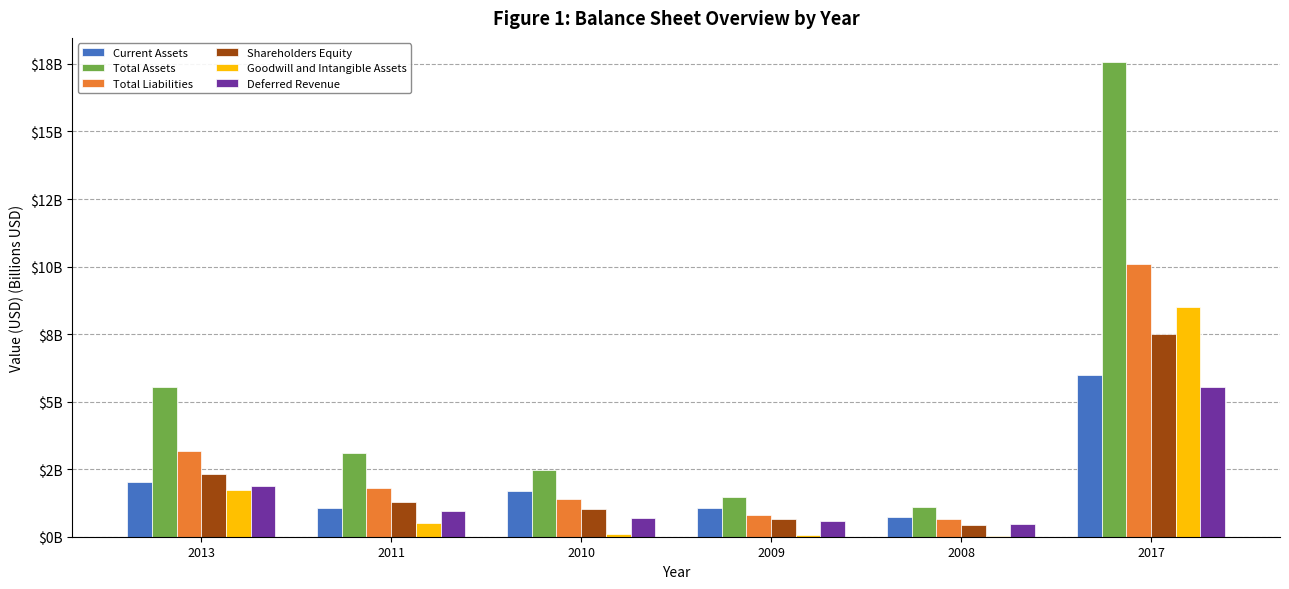

Reading left to right, transcribe all the data shown in this chart.

Current Assets: 2.0	1.1	1.7	1.1	0.7	6.0
Total Assets: 5.5	3.1	2.5	1.5	1.1	17.6
Total Liabilities: 3.2	1.8	1.4	0.8	0.6	10.1
Shareholders Equity: 2.3	1.3	1.0	0.7	0.5	7.5
Goodwill and Intangible Assets: 1.7	0.5	0.1	0.1	0.0	8.5
Deferred Revenue: 1.9	0.9	0.7	0.6	0.5	5.5